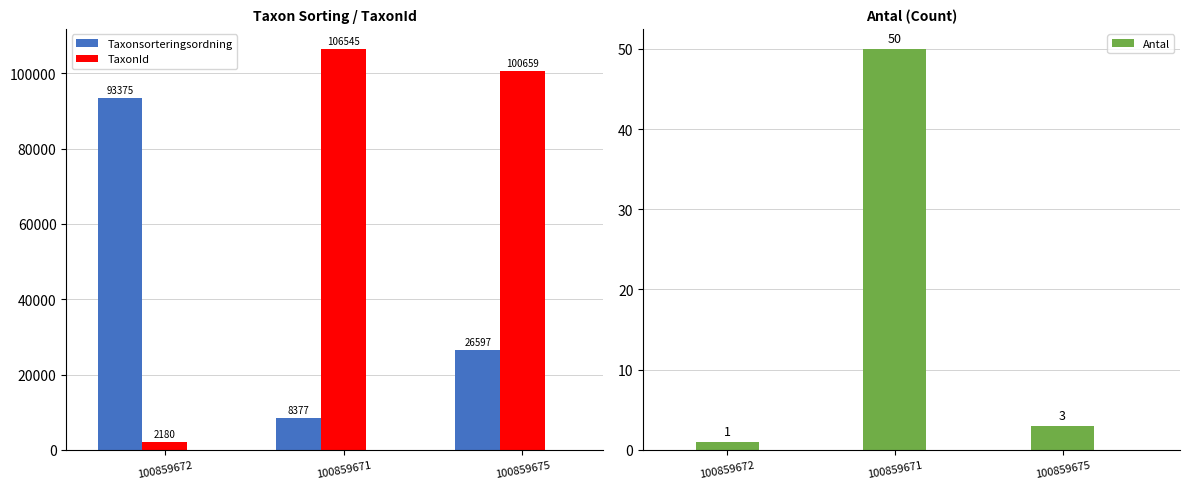

How many series are shown in this chart?

3